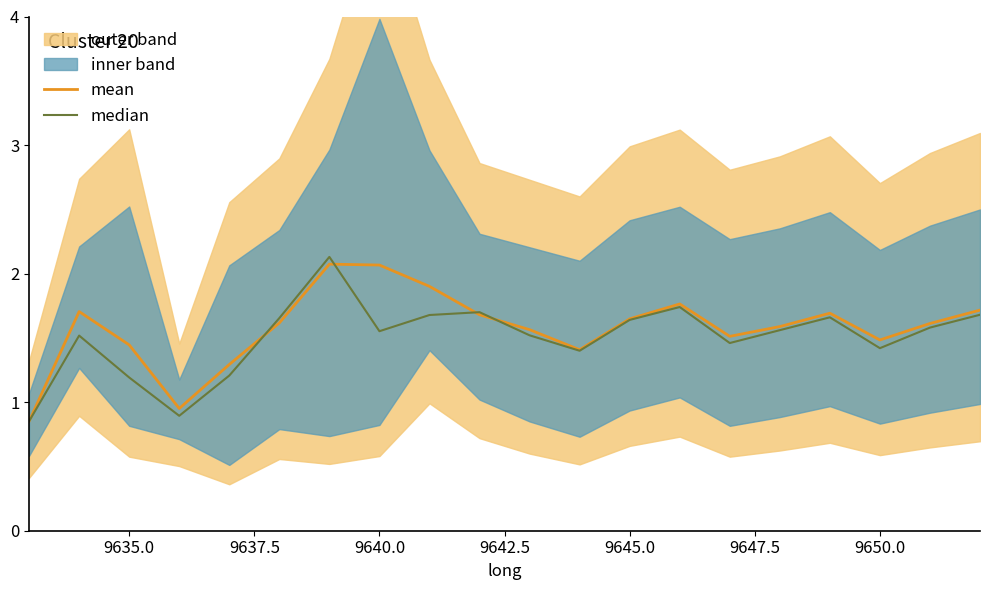

What is the maximum value for mean?

2.1